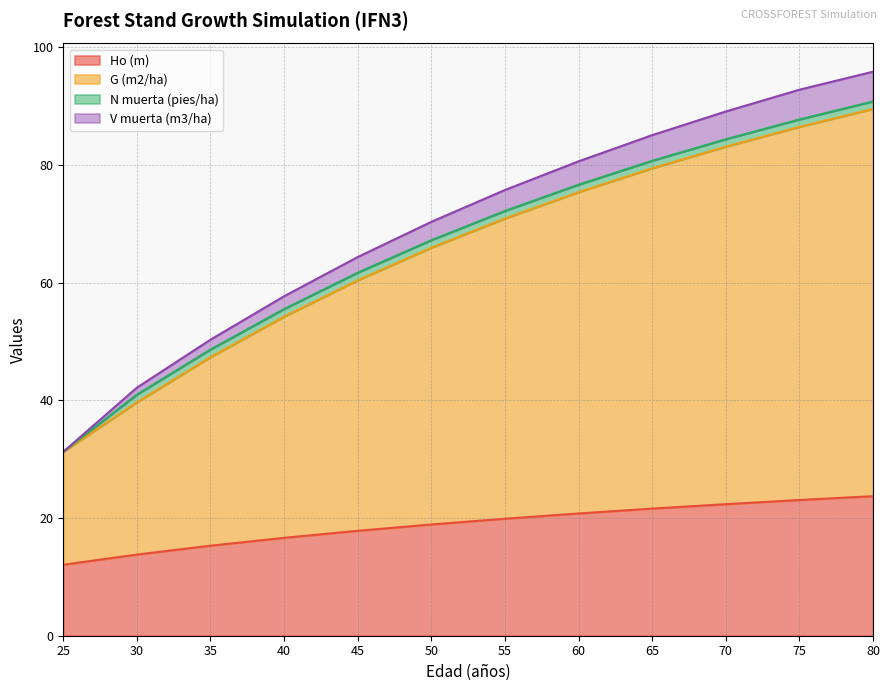

Read the V muerta (m3/ha) value at 35.

50.3